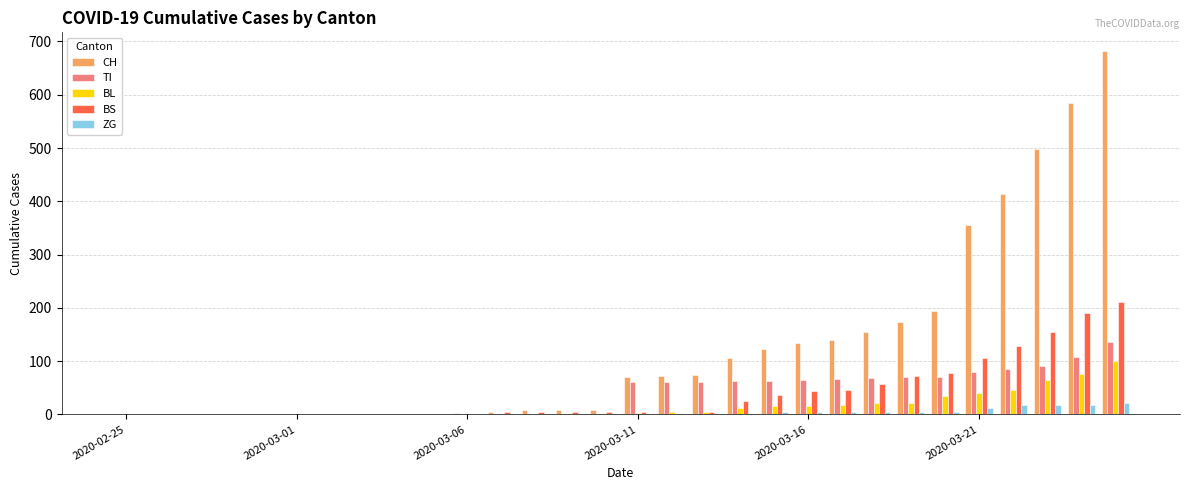

What is the sum of all BL values?

484